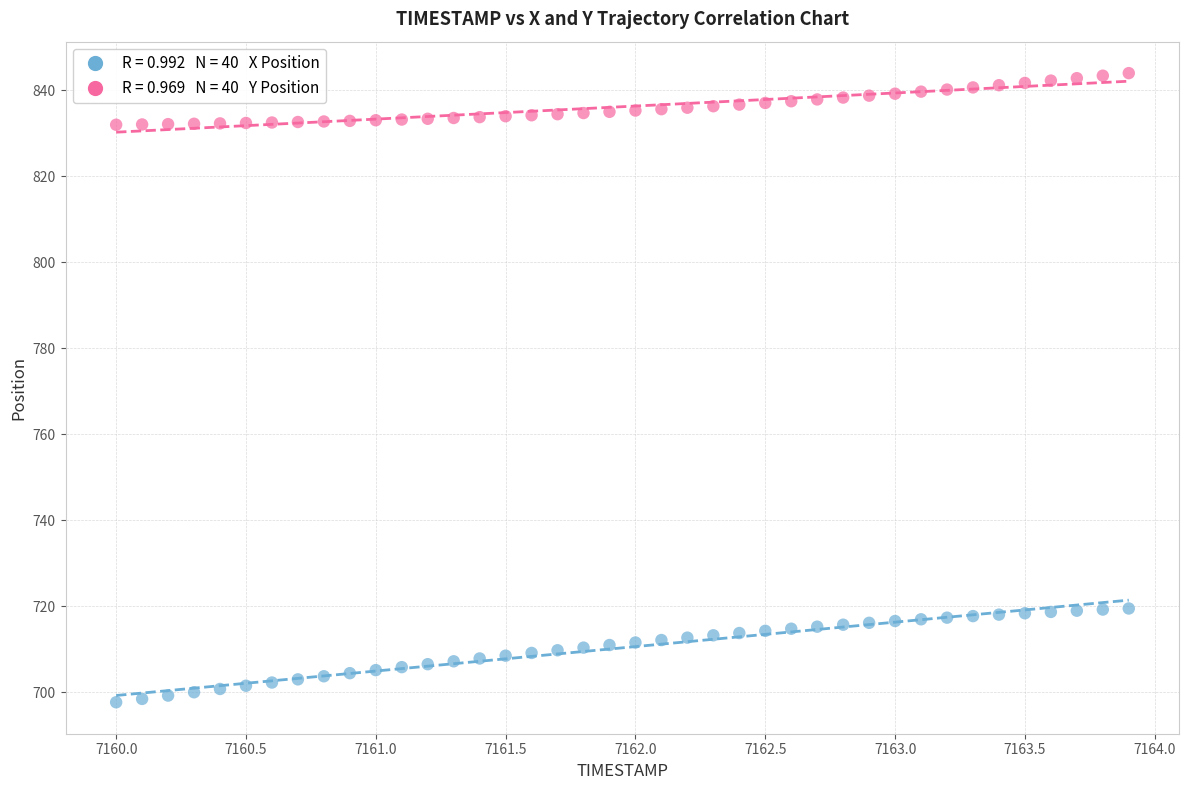

Across all data points, what is the range of X values (max minus min)?

3.9